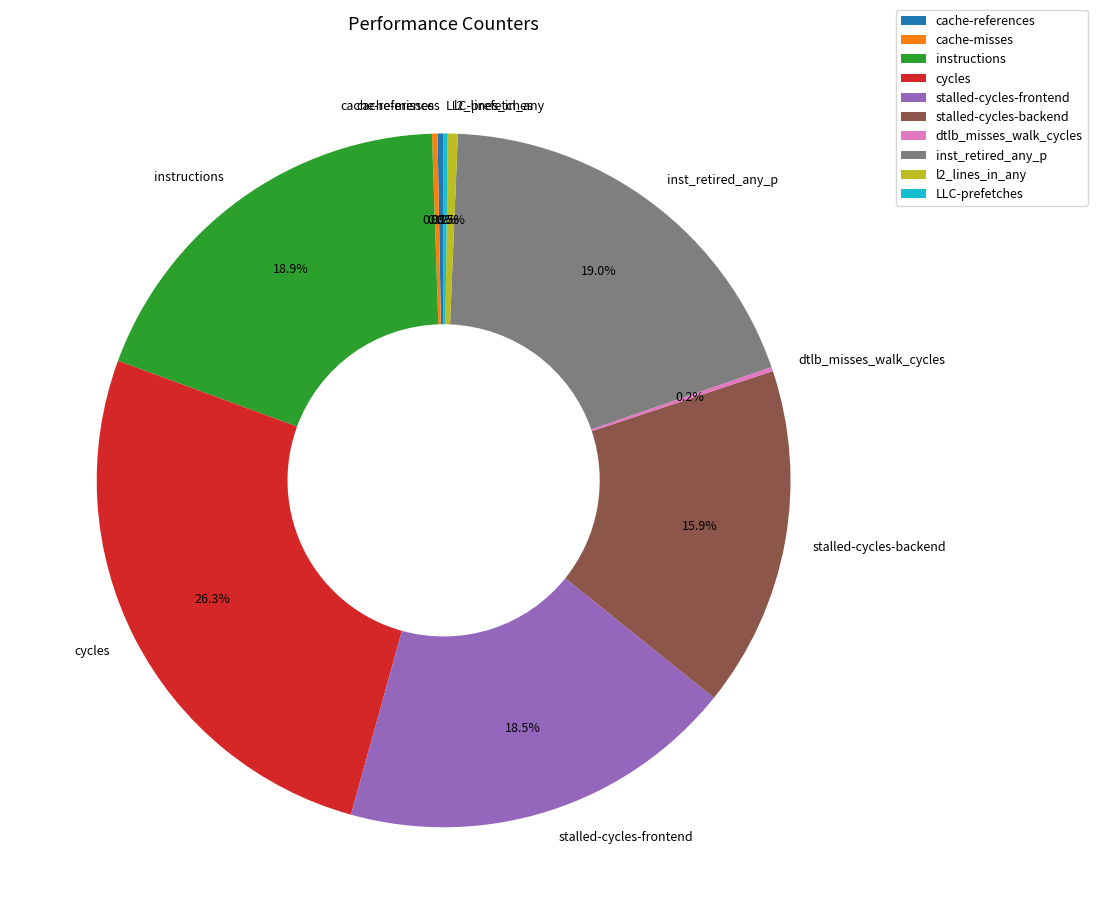

Is there a majority slice in this chart?

No